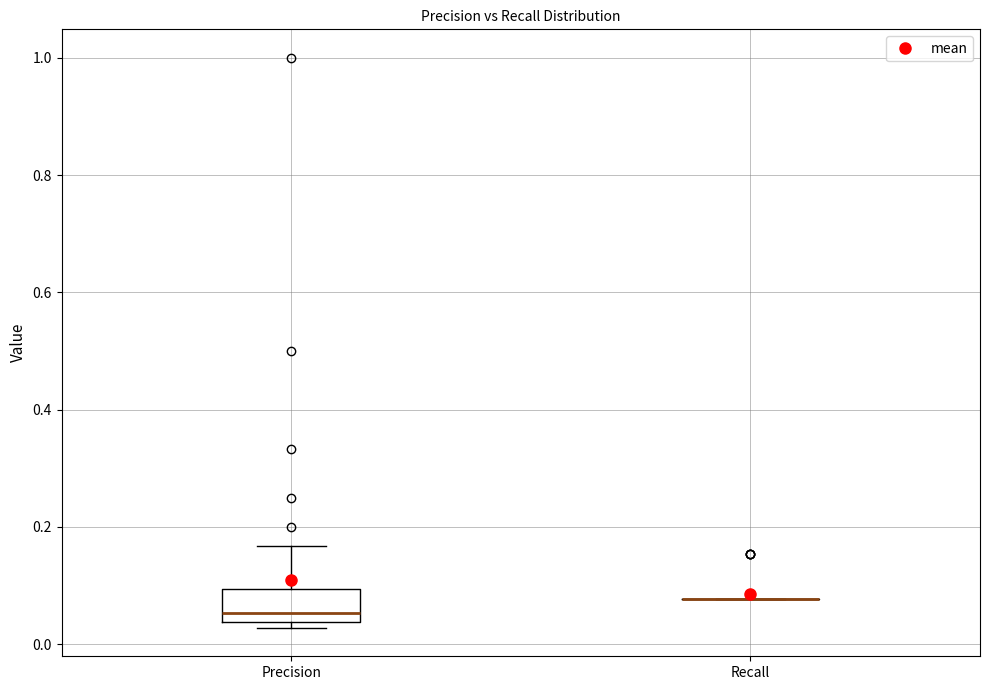

Reading left to right, read every box against the y-axis: the position of its median line, the range the box covers, and the ends of its whiskers. The values are not printed on the chart, so give them approximately, as read against the axis.

Precision: median 0.06, box 0.04 to 0.10, whiskers 0.02 to 0.16
Recall: box collapsed to a line at 0.08, whiskers 0.08 to 0.08